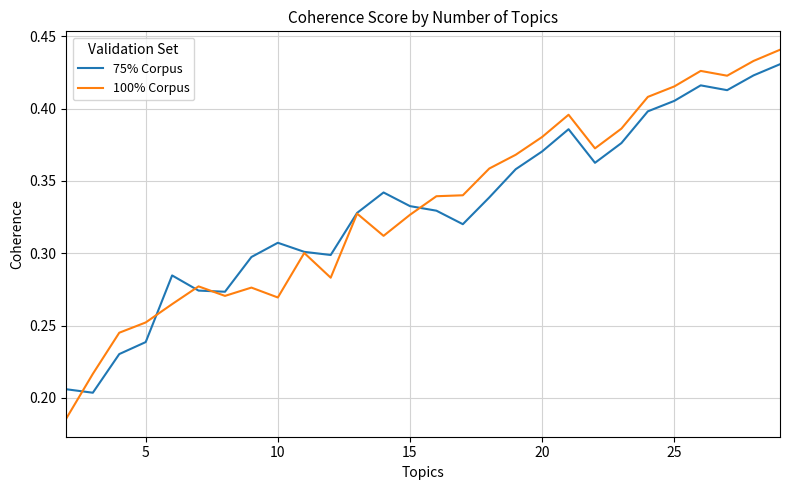

How many categories are shown in the chart?

28